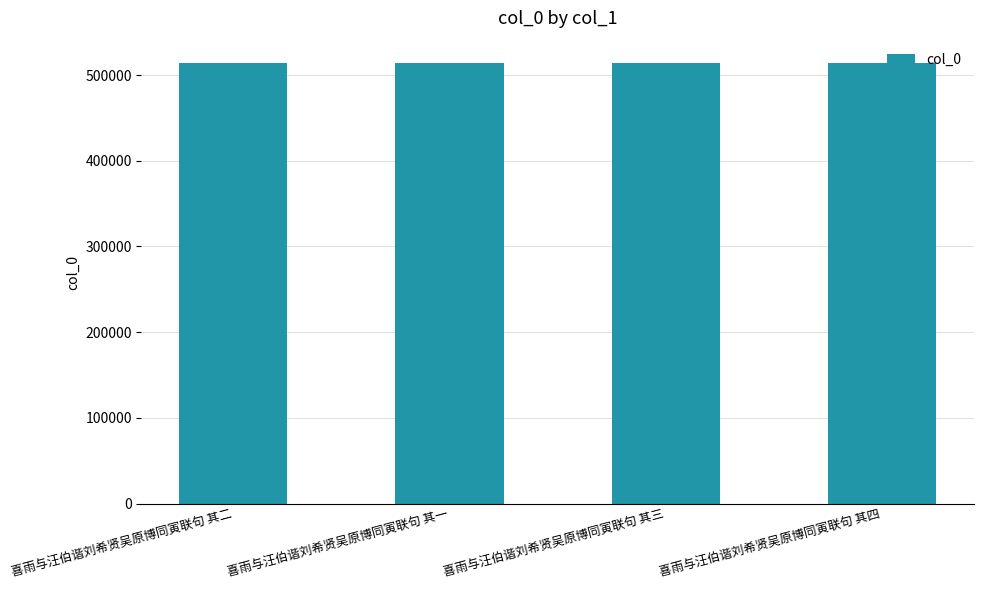

Does the chart contain any negative values?

No